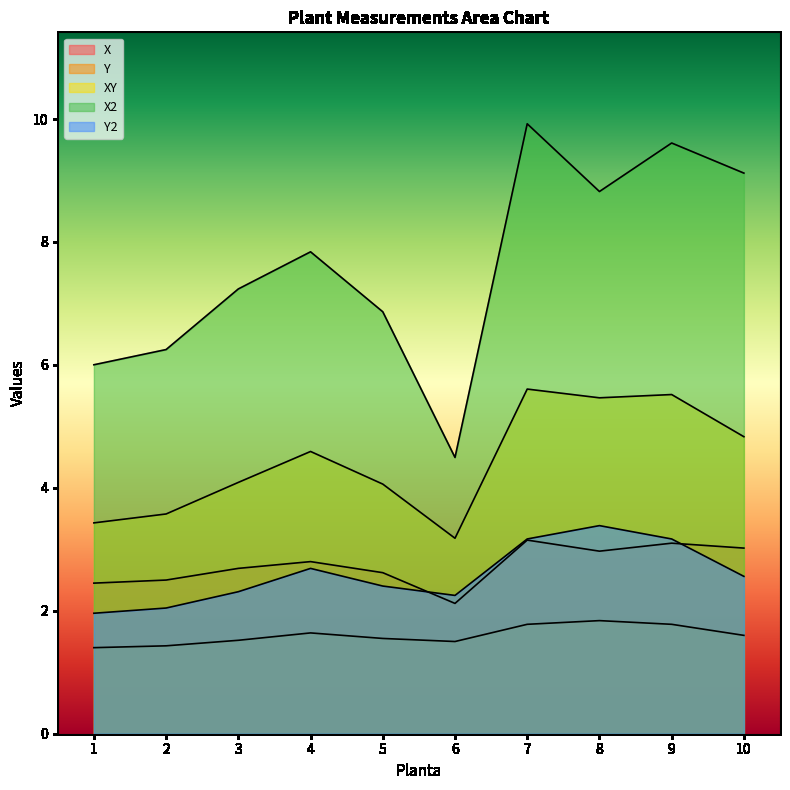

At which category is the sum across all series the highest?

7